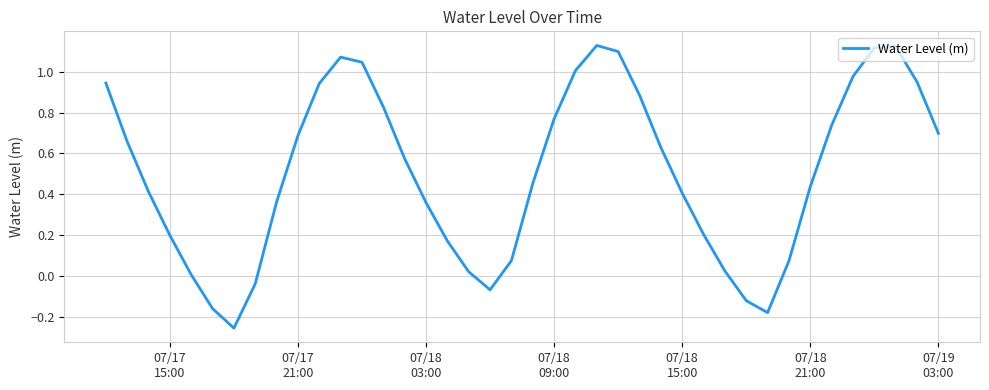

What is the difference between the maximum and minimum values?

1.4